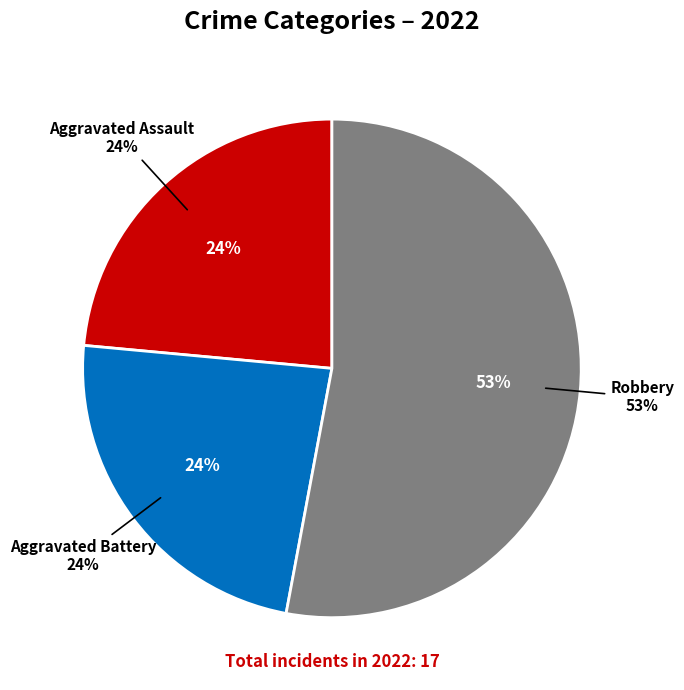

Is Aggravated Battery the majority of the pie?

No